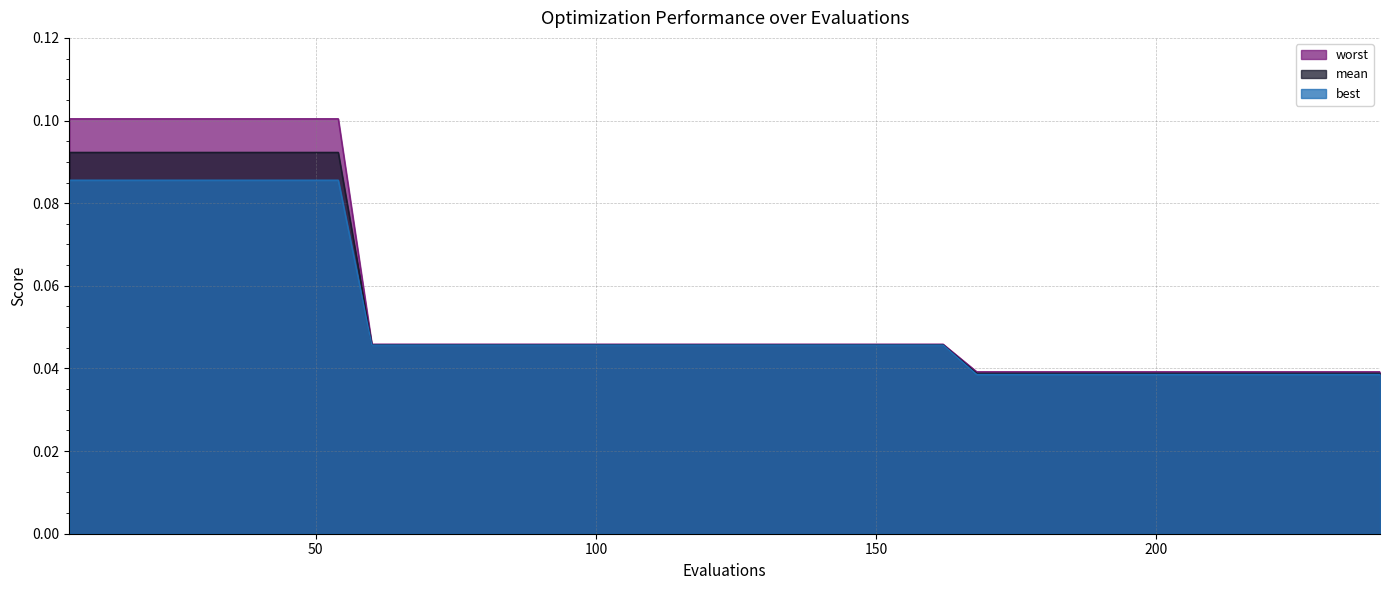

What is the sum of all mean values?

2.2